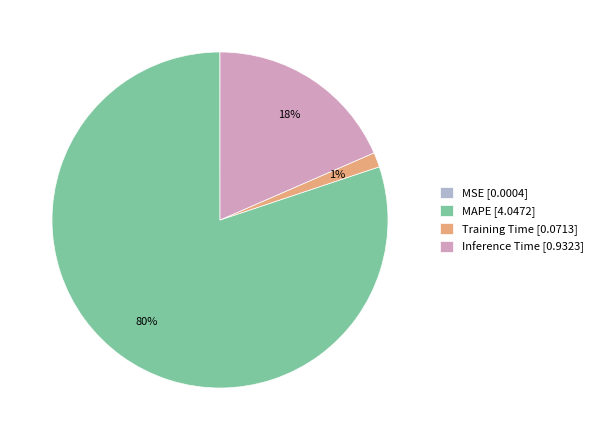

The MAPE slice represents 80% of the pie. True or false?

True